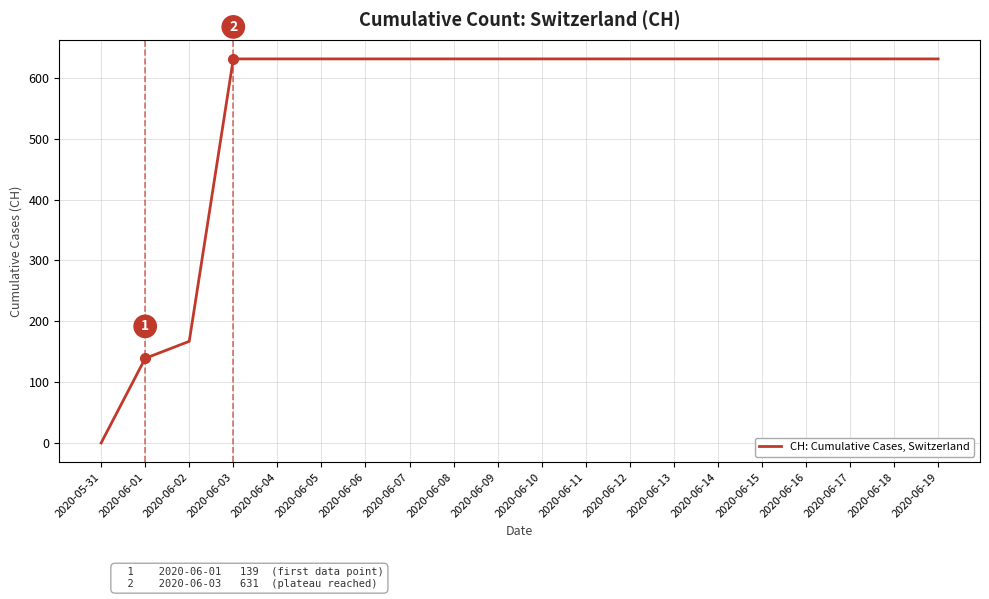

Which has a higher value, 2020-05-31 or 2020-06-08?

2020-06-08